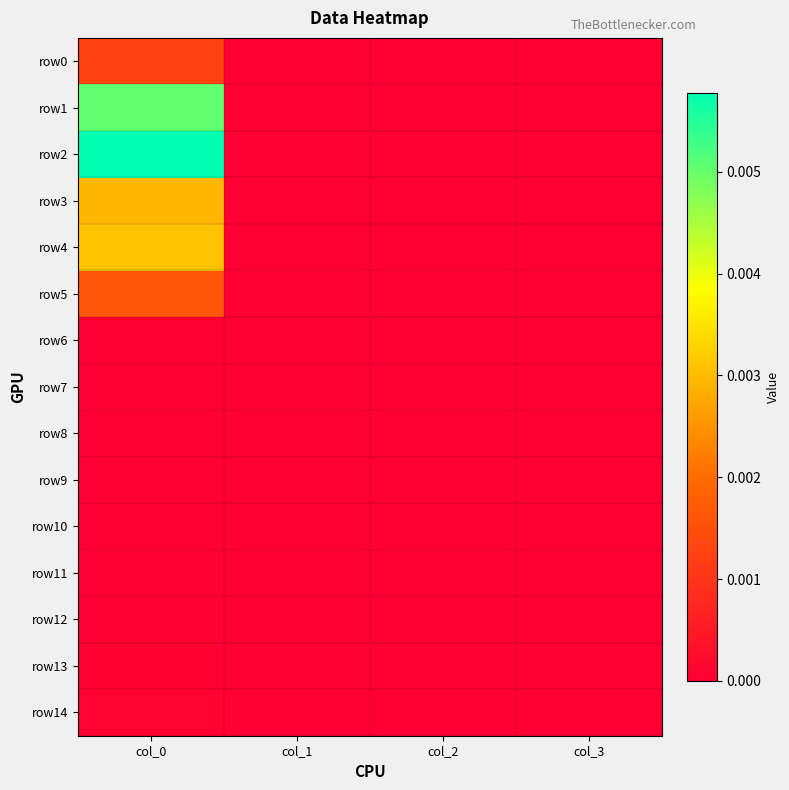

Rank the series at col_3 from lowest to highest value.

row0, row1, row3, row4, row5, row6, row7, row8, row9, row10, row11, row12, row13, row14, row2